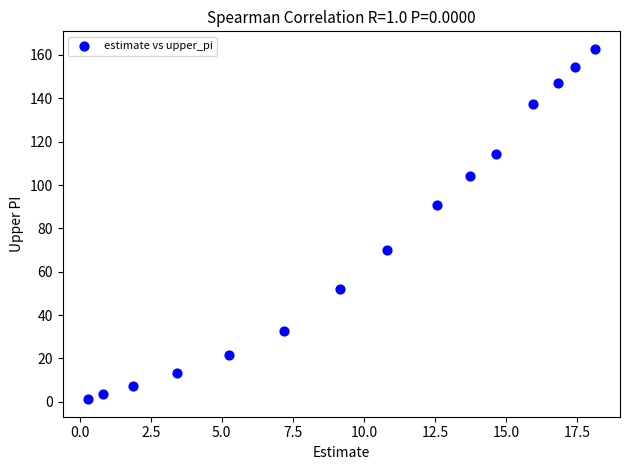

What is the range of Y values (max minus min)?

161.7